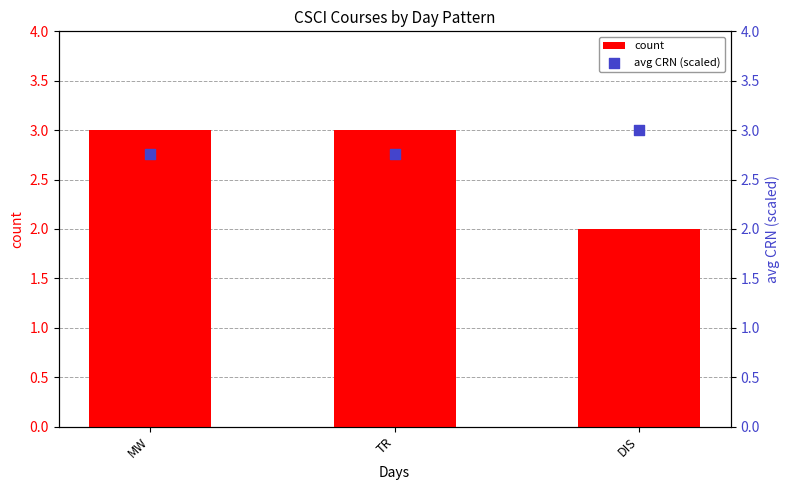

Which series contains the lowest Y value?

count